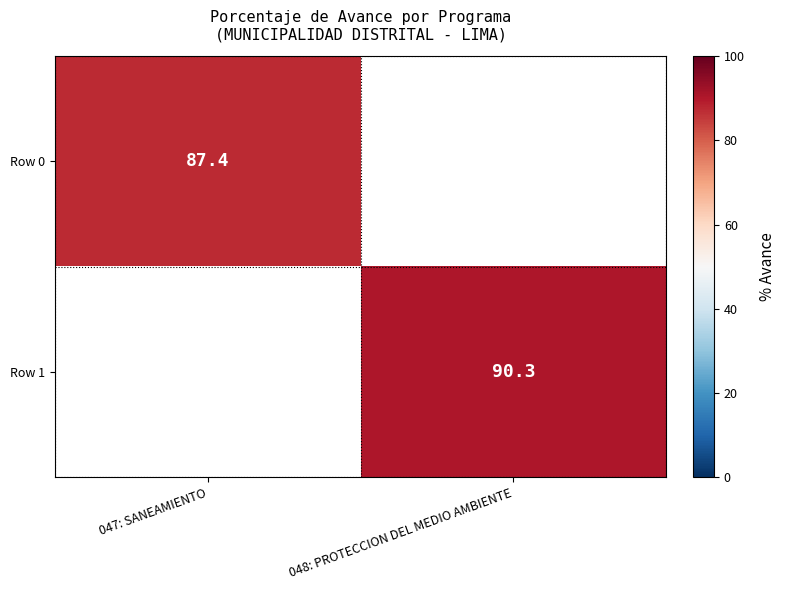

Is the value of Row 0 at 047: SANEAMIENTO greater than the value of Row 1 at 048: PROTECCION DEL MEDIO AMBIENTE?

No